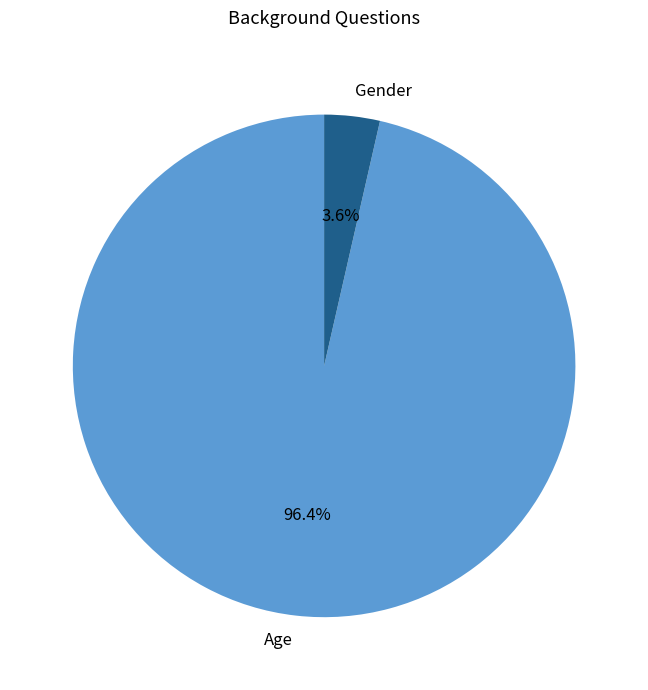

Which slice is the smallest?

Gender